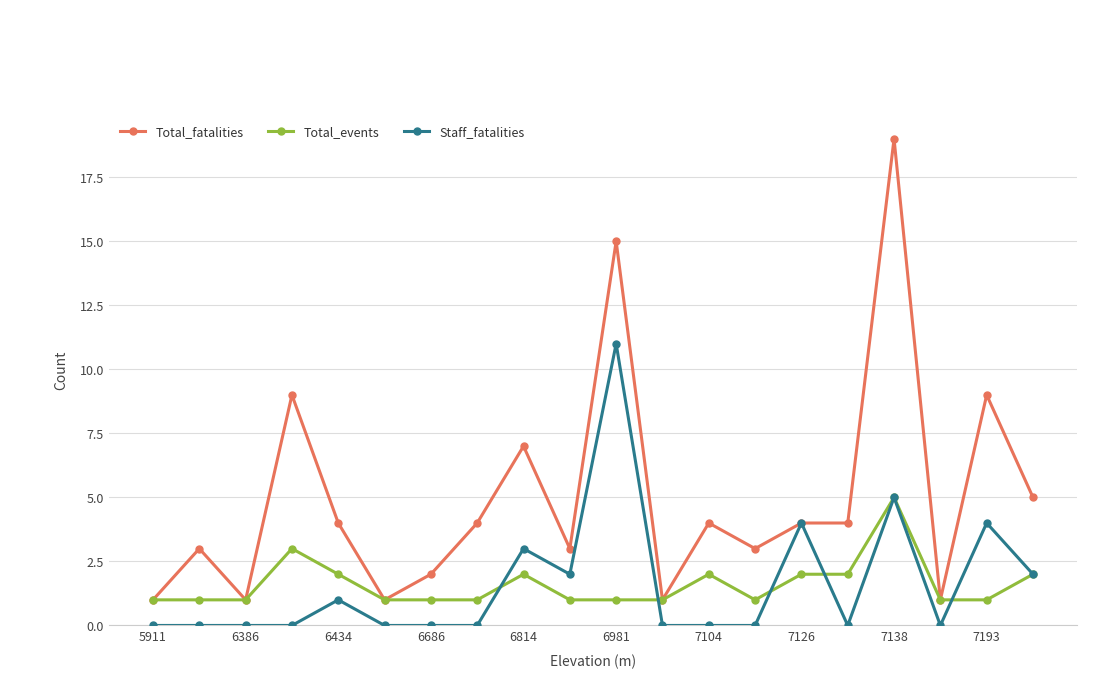

List the series in order of their peak value, lowest first.

Total_events, Staff_fatalities, Total_fatalities